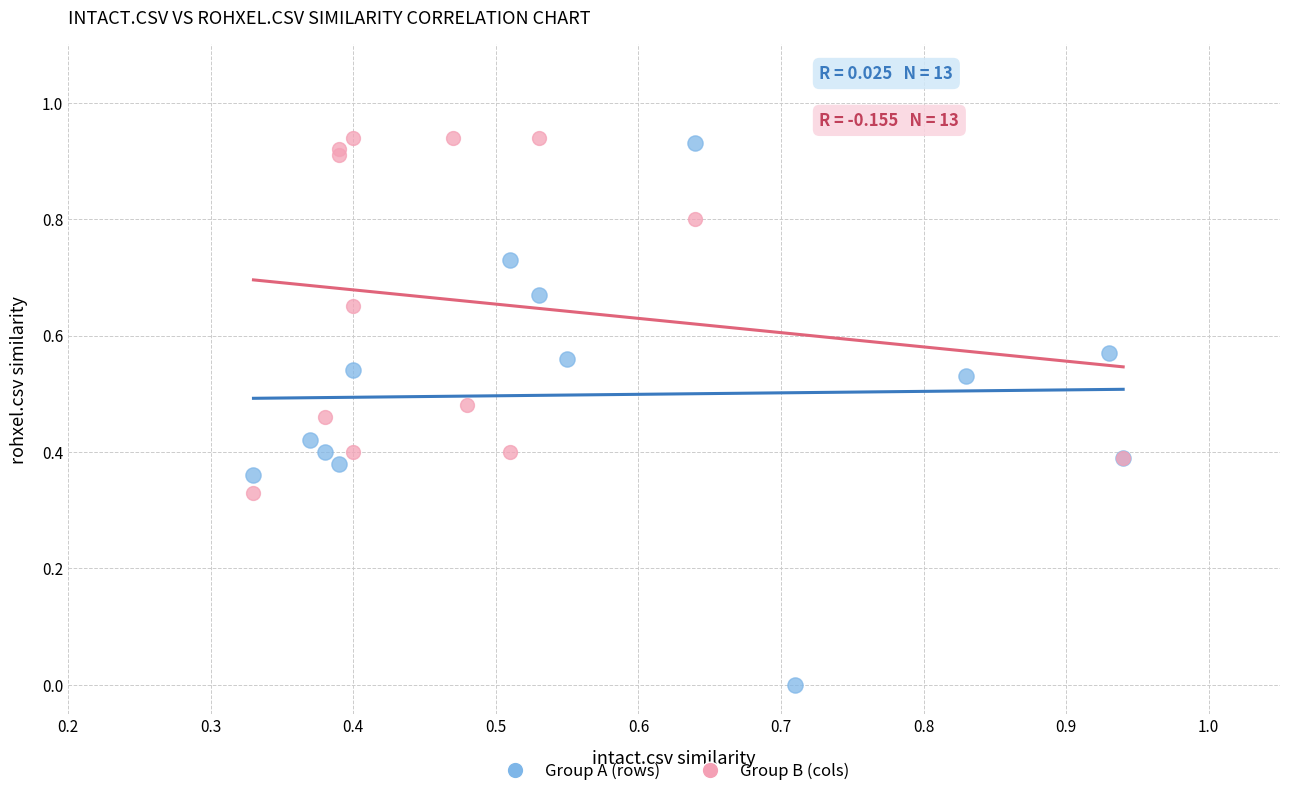

Which series reaches the minimum Y coordinate?

Group A (rows)